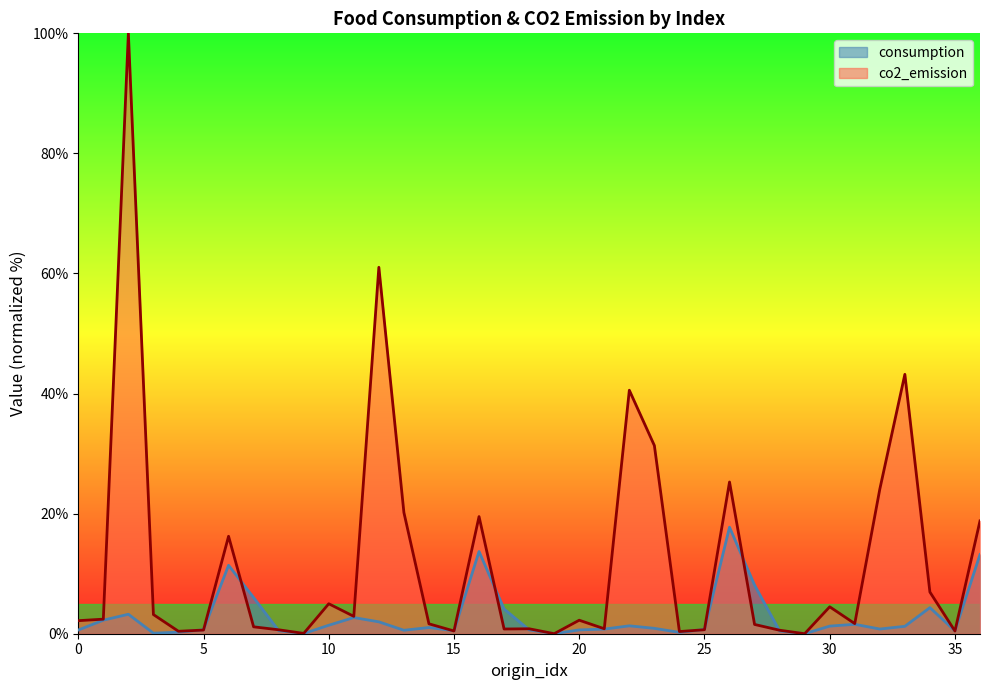

In consumption, how many points are lower than both neighbors (excluding endpoints)?

9